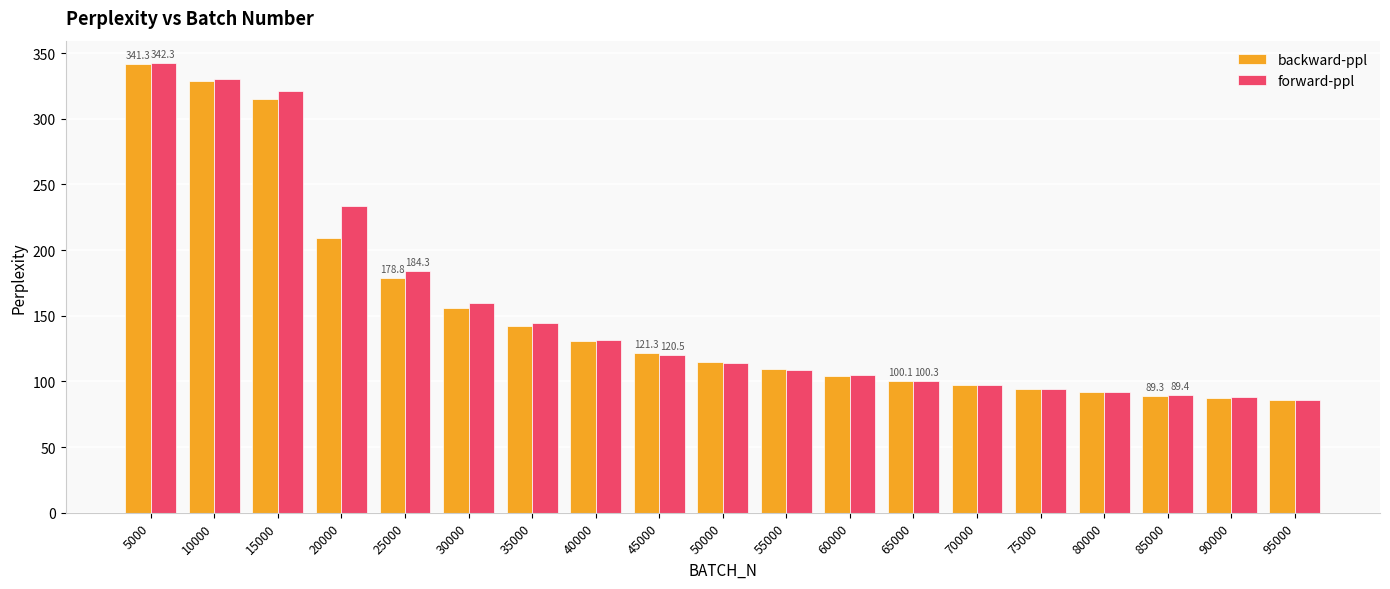

What is the difference between the highest and lowest values at 40000?

1.1